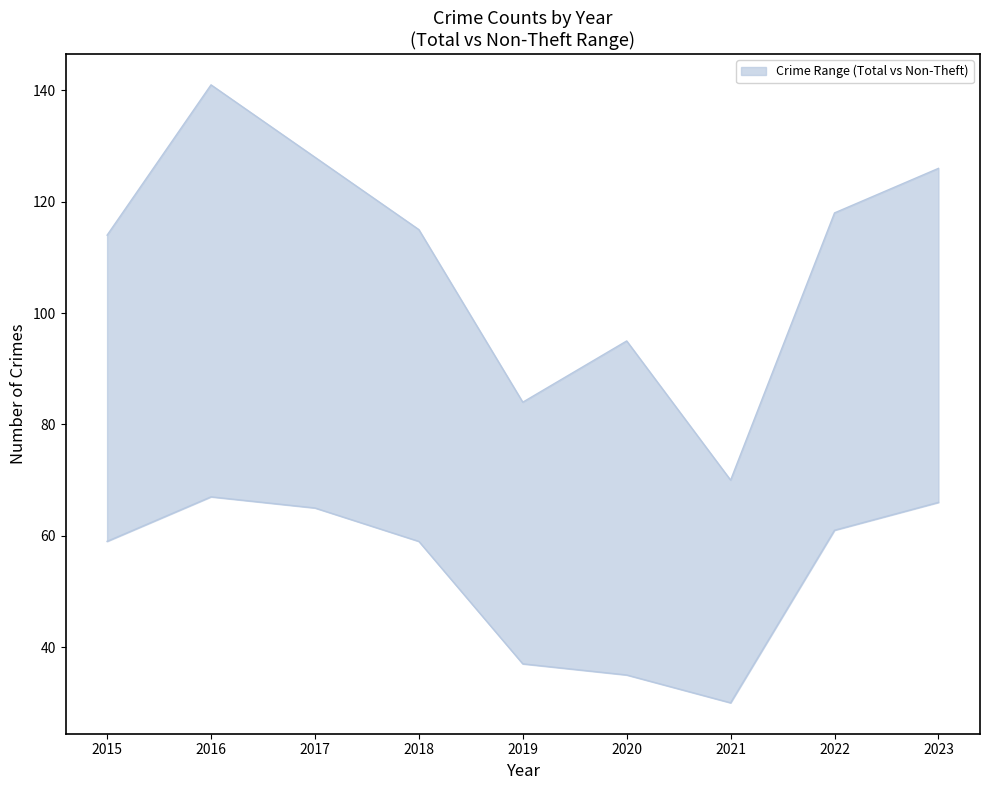

True or false: upper has more than 2 points higher than both neighbors.

False